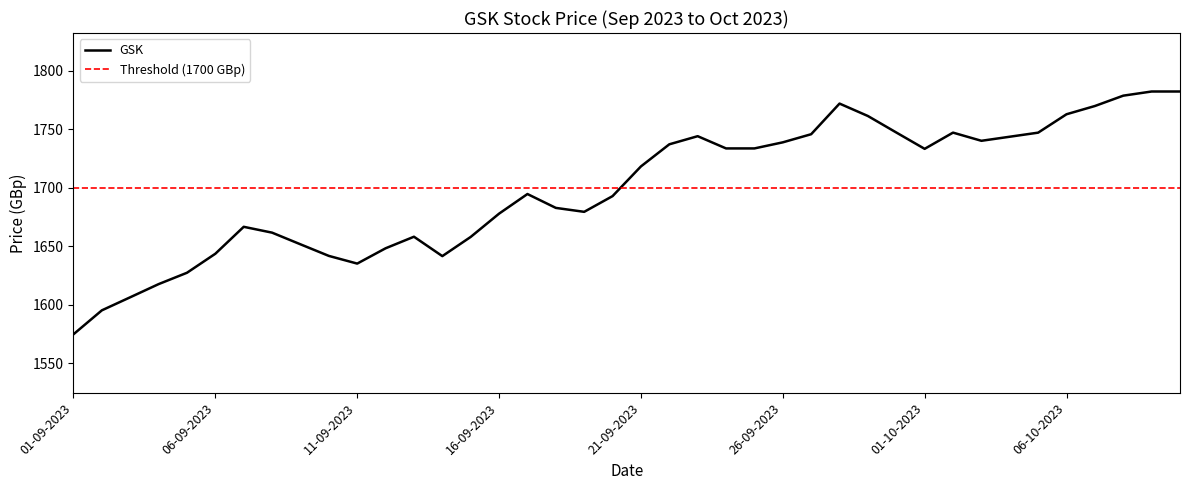

How many data points are less than 1718?

20